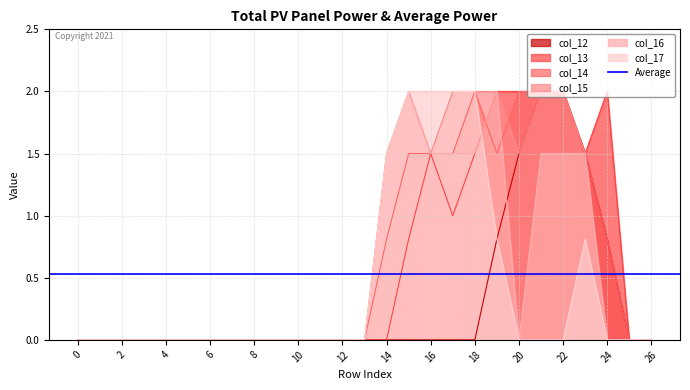

In col_16, how many points are lower than both neighbors (excluding endpoints)?

1